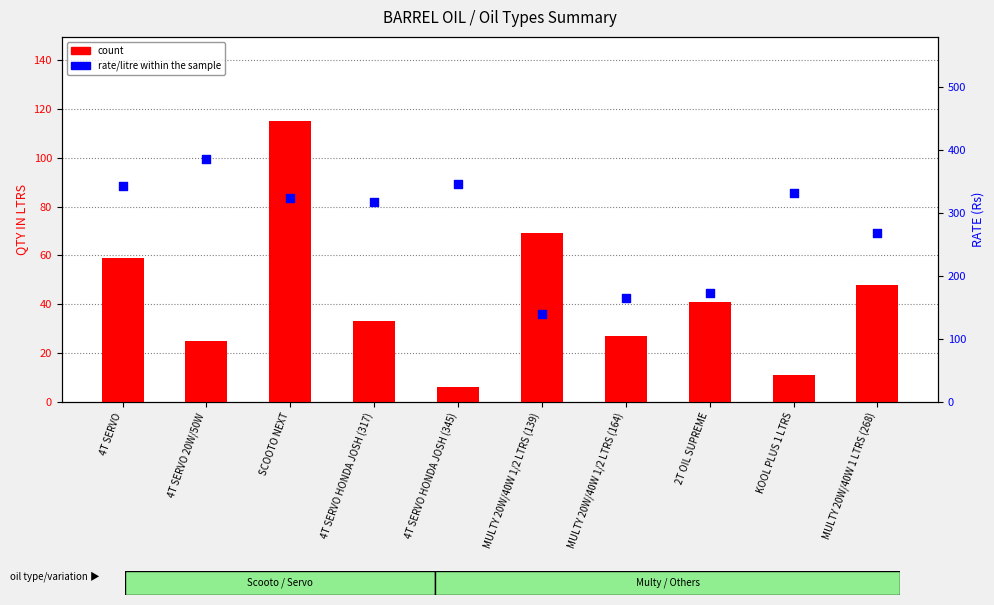

What are all the series names shown in the legend?

count, rate/litre within the sample